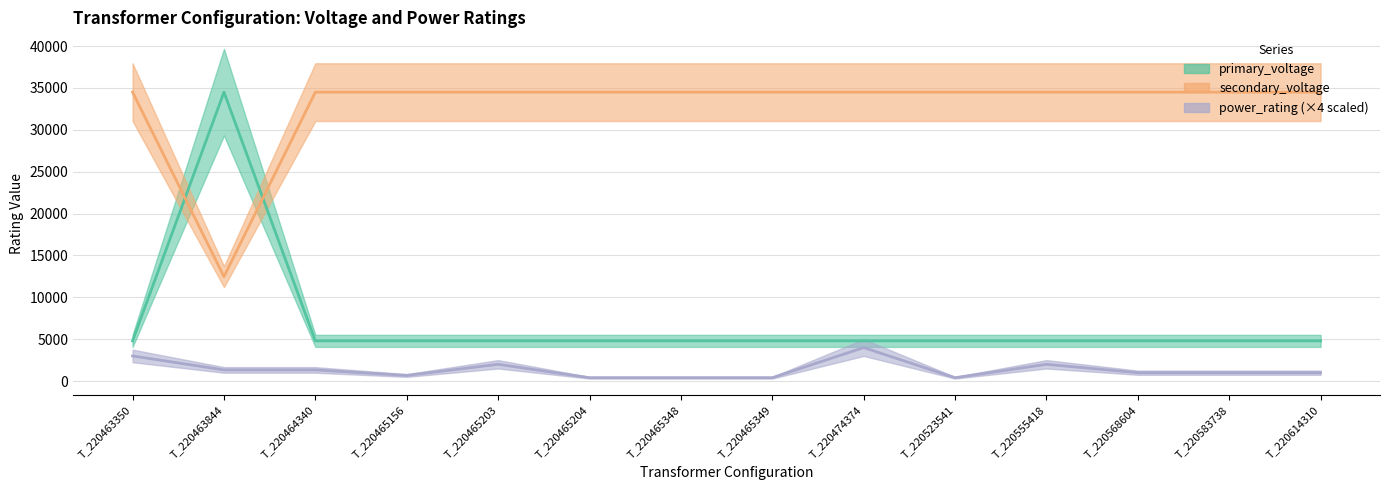

Which series changed the most between T_220465203 and T_220568604?

power_rating